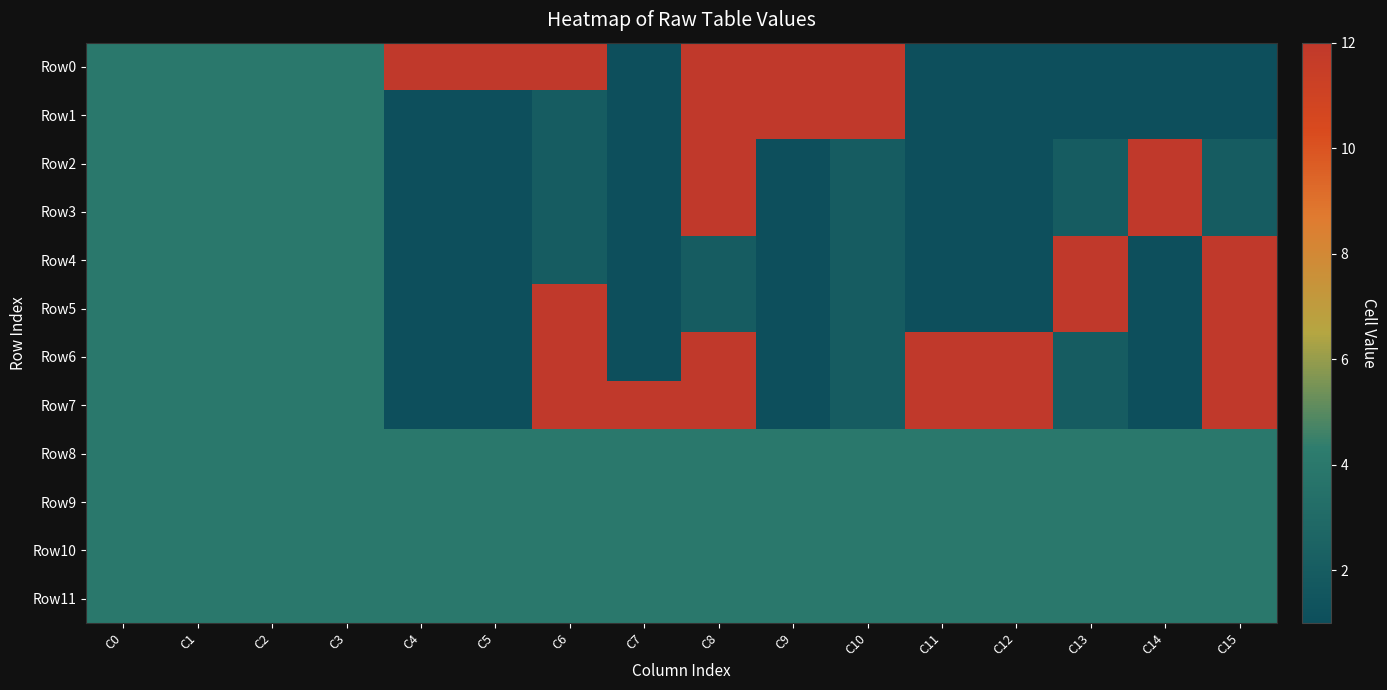

Reading left to right, what are all the values shown in this chart?

Row0: C0=4	C1=4	C2=4	C3=4	C4=12	C5=12	C6=12	C7=1	C8=12	C9=12	C10=12	C11=1	C12=1	C13=1	C14=1	C15=1
Row1: C0=4	C1=4	C2=4	C3=4	C4=1	C5=1	C6=2	C7=1	C8=12	C9=12	C10=12	C11=1	C12=1	C13=1	C14=1	C15=1
Row2: C0=4	C1=4	C2=4	C3=4	C4=1	C5=1	C6=2	C7=1	C8=12	C9=1	C10=2	C11=1	C12=1	C13=2	C14=12	C15=2
Row3: C0=4	C1=4	C2=4	C3=4	C4=1	C5=1	C6=2	C7=1	C8=12	C9=1	C10=2	C11=1	C12=1	C13=2	C14=12	C15=2
Row4: C0=4	C1=4	C2=4	C3=4	C4=1	C5=1	C6=2	C7=1	C8=2	C9=1	C10=2	C11=1	C12=1	C13=12	C14=1	C15=12
Row5: C0=4	C1=4	C2=4	C3=4	C4=1	C5=1	C6=12	C7=1	C8=2	C9=1	C10=2	C11=1	C12=1	C13=12	C14=1	C15=12
Row6: C0=4	C1=4	C2=4	C3=4	C4=1	C5=1	C6=12	C7=1	C8=12	C9=1	C10=2	C11=12	C12=12	C13=2	C14=1	C15=12
Row7: C0=4	C1=4	C2=4	C3=4	C4=1	C5=1	C6=12	C7=12	C8=12	C9=1	C10=2	C11=12	C12=12	C13=2	C14=1	C15=12
Row8: C0=4	C1=4	C2=4	C3=4	C4=4	C5=4	C6=4	C7=4	C8=4	C9=4	C10=4	C11=4	C12=4	C13=4	C14=4	C15=4
Row9: C0=4	C1=4	C2=4	C3=4	C4=4	C5=4	C6=4	C7=4	C8=4	C9=4	C10=4	C11=4	C12=4	C13=4	C14=4	C15=4
Row10: C0=4	C1=4	C2=4	C3=4	C4=4	C5=4	C6=4	C7=4	C8=4	C9=4	C10=4	C11=4	C12=4	C13=4	C14=4	C15=4
Row11: C0=4	C1=4	C2=4	C3=4	C4=4	C5=4	C6=4	C7=4	C8=4	C9=4	C10=4	C11=4	C12=4	C13=4	C14=4	C15=4